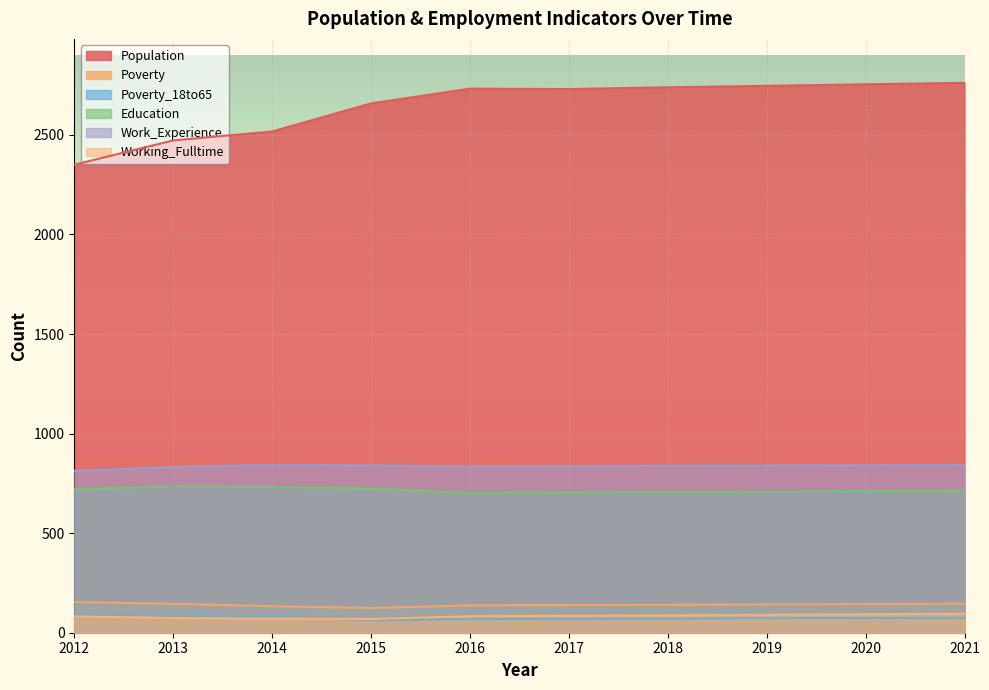

What is the sum of all Population values?

26459